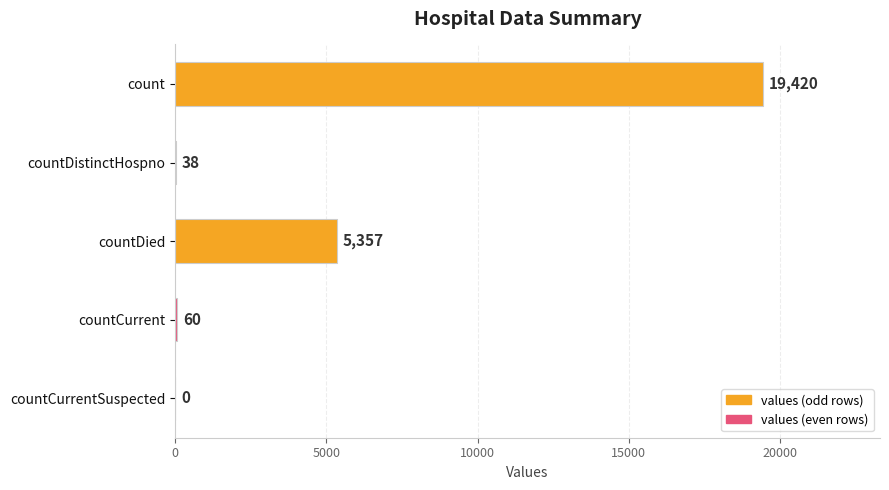

Where is the data nearest to the value 9710?

countDied